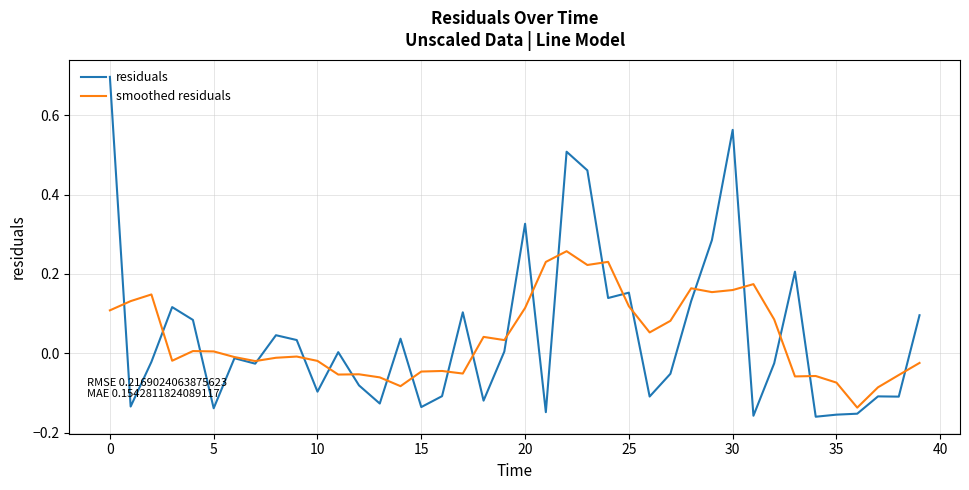

What is the maximum value shown in the chart?

0.7